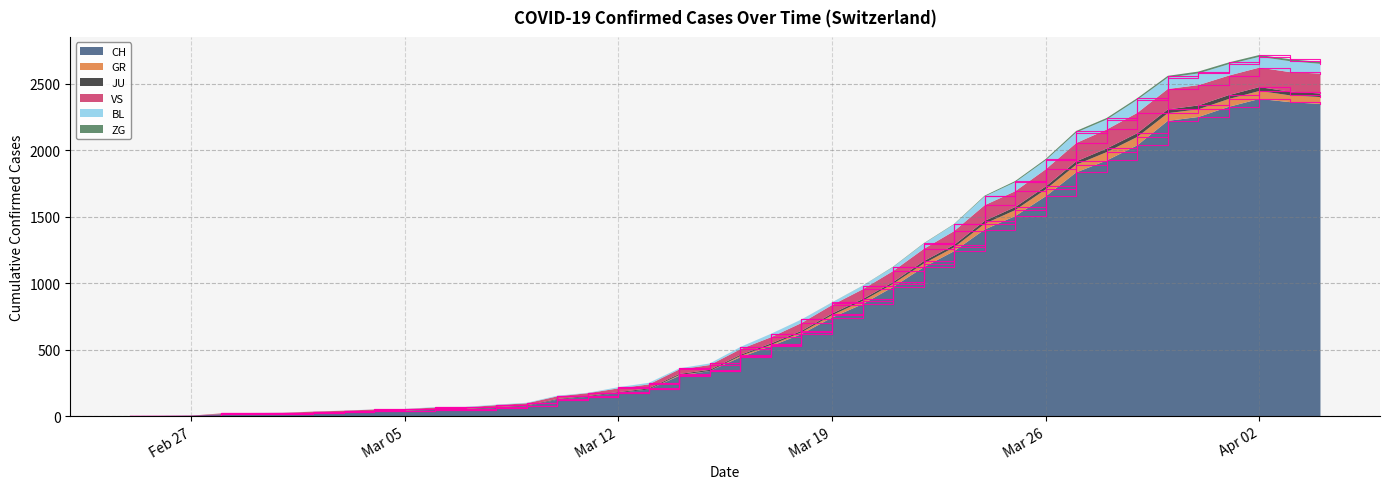

What is the maximum value for CH?

2387